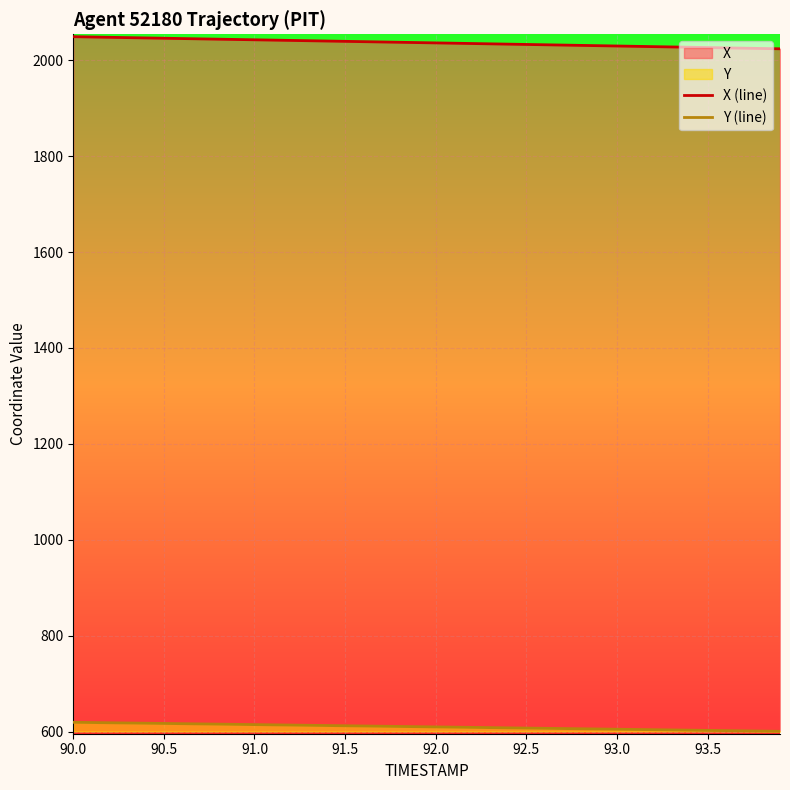

Does the chart display data point markers on the line(s)?

No